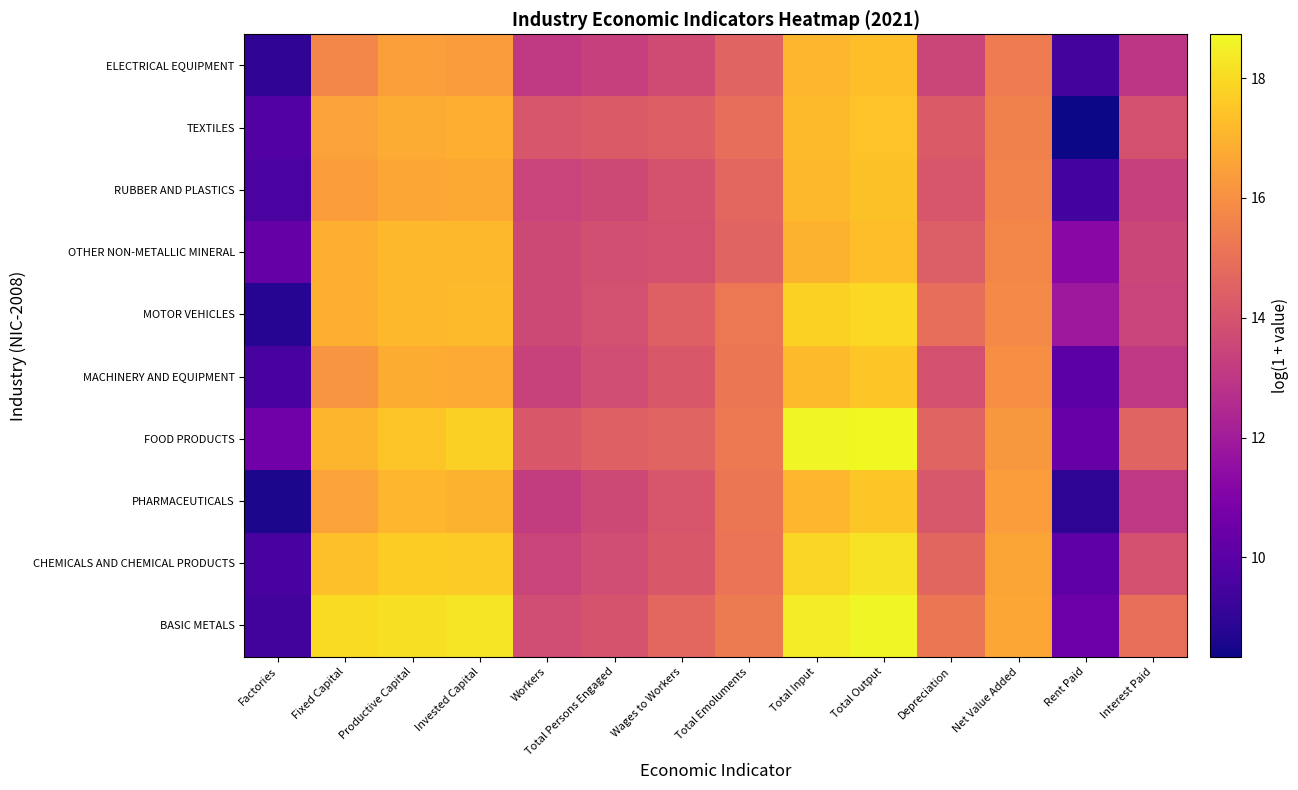

At which category does the chart reach its peak across all series?

Total Output